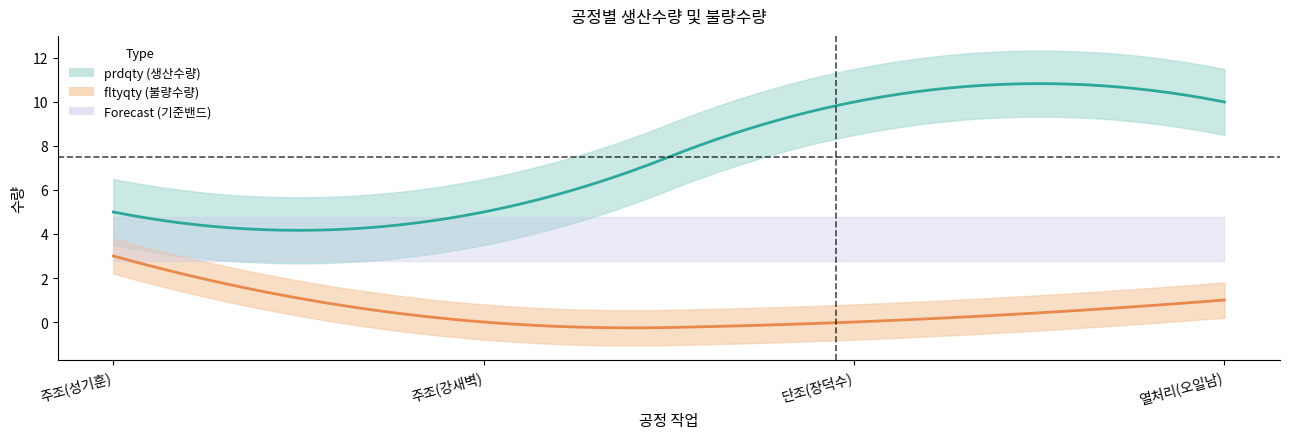

Between 주조(강새벽) and 열처리(오일남), which is larger?

열처리(오일남)